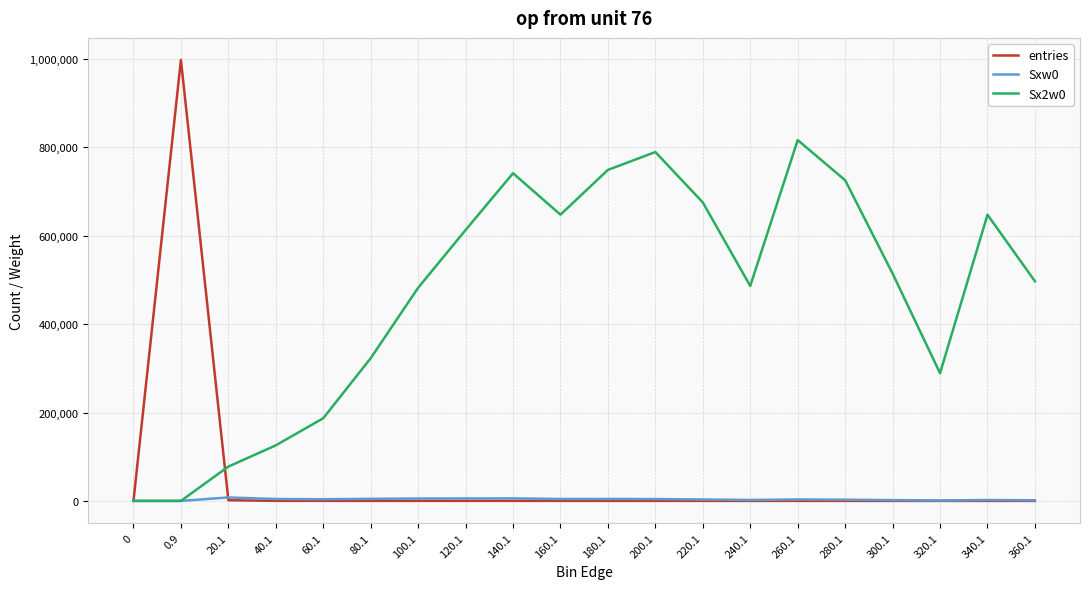

List the series in order of their peak value, lowest first.

Sxw0, Sx2w0, entries